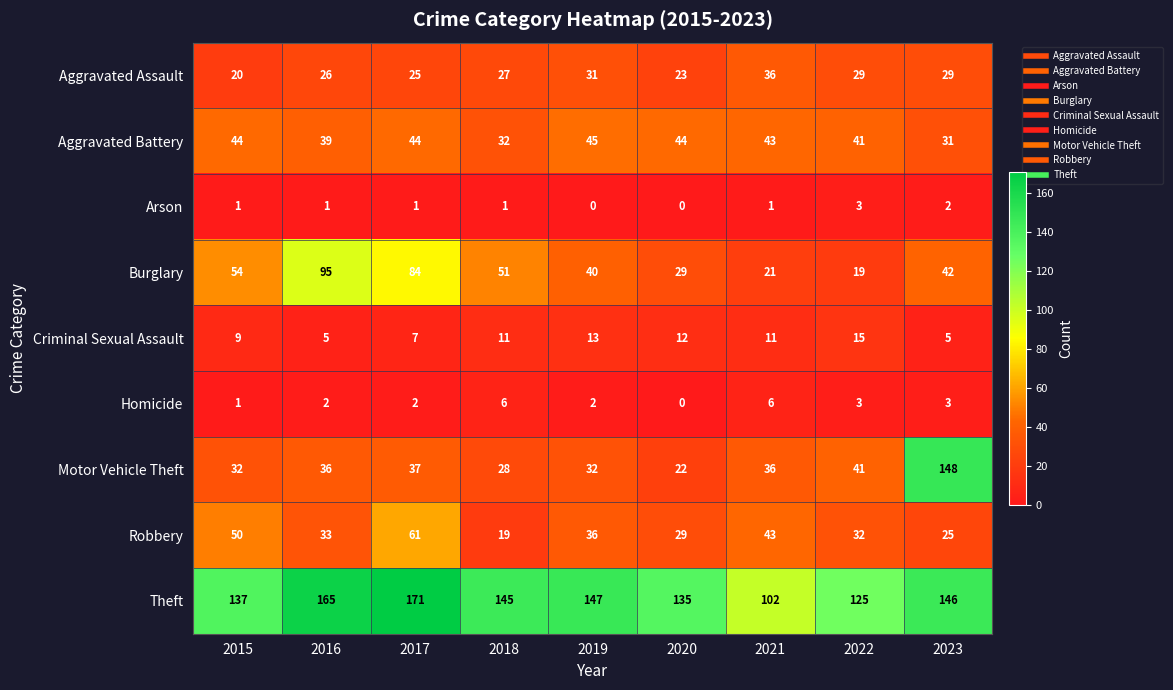

How many distinct data groups are displayed?

9